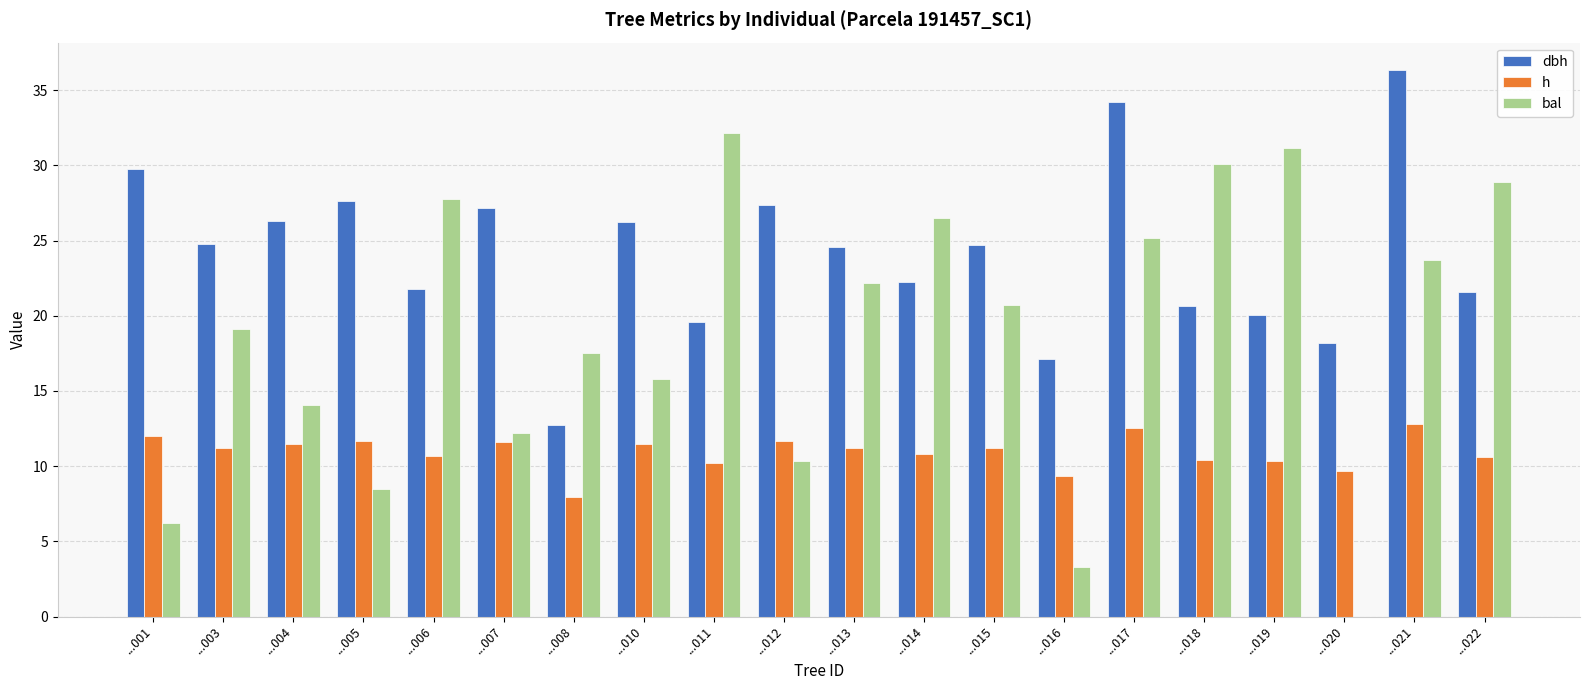

What is the maximum value for dbh?

36.4